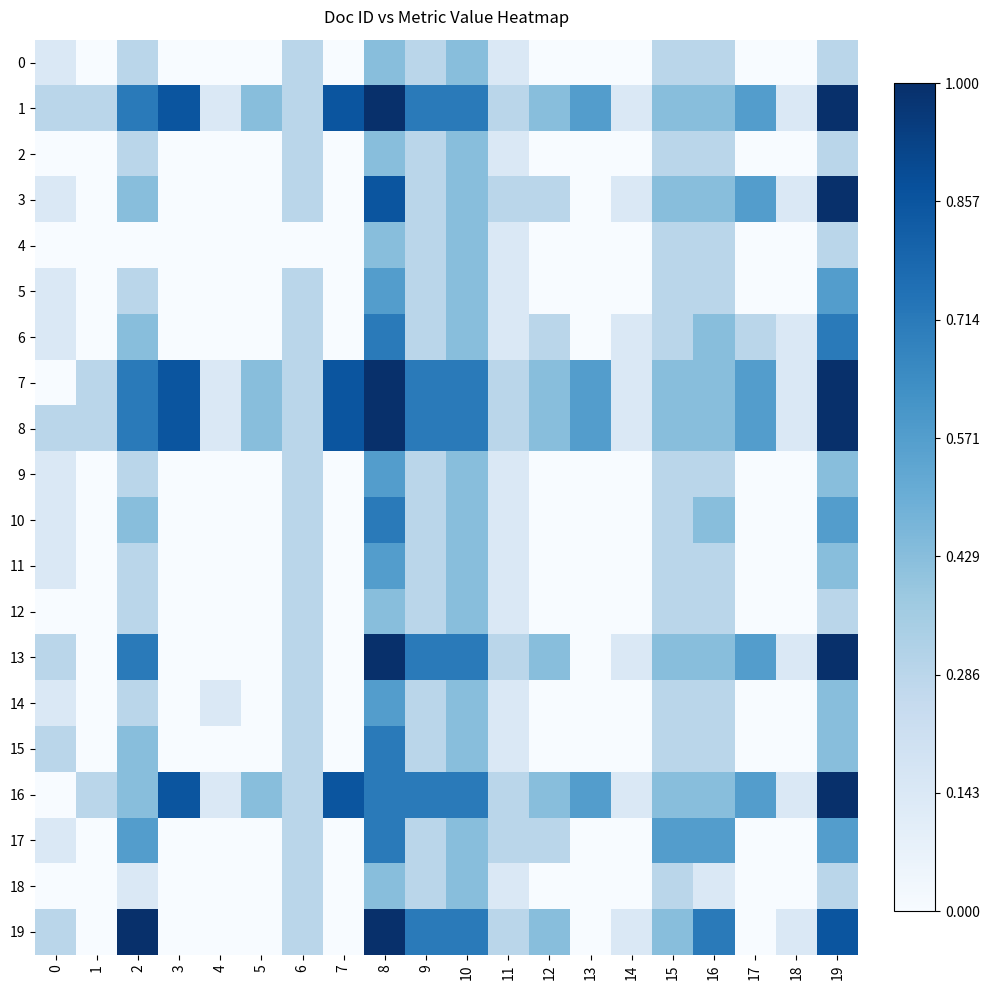

Reading left to right, list all the values displayed in this chart.

0: 0=1	1=0	2=2	3=0	4=0	5=0	6=2	7=0	8=3	9=2	10=3	11=1	12=0	13=0	14=0	15=2	16=2	17=0	18=0	19=2
1: 0=2	1=2	2=5	3=6	4=1	5=3	6=2	7=6	8=7	9=5	10=5	11=2	12=3	13=4	14=1	15=3	16=3	17=4	18=1	19=7
2: 0=0	1=0	2=2	3=0	4=0	5=0	6=2	7=0	8=3	9=2	10=3	11=1	12=0	13=0	14=0	15=2	16=2	17=0	18=0	19=2
3: 0=1	1=0	2=3	3=0	4=0	5=0	6=2	7=0	8=6	9=2	10=3	11=2	12=2	13=0	14=1	15=3	16=3	17=4	18=1	19=7
4: 0=0	1=0	2=0	3=0	4=0	5=0	6=0	7=0	8=3	9=2	10=3	11=1	12=0	13=0	14=0	15=2	16=2	17=0	18=0	19=2
5: 0=1	1=0	2=2	3=0	4=0	5=0	6=2	7=0	8=4	9=2	10=3	11=1	12=0	13=0	14=0	15=2	16=2	17=0	18=0	19=4
6: 0=1	1=0	2=3	3=0	4=0	5=0	6=2	7=0	8=5	9=2	10=3	11=1	12=2	13=0	14=1	15=2	16=3	17=2	18=1	19=5
7: 0=0	1=2	2=5	3=6	4=1	5=3	6=2	7=6	8=7	9=5	10=5	11=2	12=3	13=4	14=1	15=3	16=3	17=4	18=1	19=7
8: 0=2	1=2	2=5	3=6	4=1	5=3	6=2	7=6	8=7	9=5	10=5	11=2	12=3	13=4	14=1	15=3	16=3	17=4	18=1	19=7
9: 0=1	1=0	2=2	3=0	4=0	5=0	6=2	7=0	8=4	9=2	10=3	11=1	12=0	13=0	14=0	15=2	16=2	17=0	18=0	19=3
10: 0=1	1=0	2=3	3=0	4=0	5=0	6=2	7=0	8=5	9=2	10=3	11=1	12=0	13=0	14=0	15=2	16=3	17=0	18=0	19=4
11: 0=1	1=0	2=2	3=0	4=0	5=0	6=2	7=0	8=4	9=2	10=3	11=1	12=0	13=0	14=0	15=2	16=2	17=0	18=0	19=3
12: 0=0	1=0	2=2	3=0	4=0	5=0	6=2	7=0	8=3	9=2	10=3	11=1	12=0	13=0	14=0	15=2	16=2	17=0	18=0	19=2
13: 0=2	1=0	2=5	3=0	4=0	5=0	6=2	7=0	8=7	9=5	10=5	11=2	12=3	13=0	14=1	15=3	16=3	17=4	18=1	19=7
14: 0=1	1=0	2=2	3=0	4=1	5=0	6=2	7=0	8=4	9=2	10=3	11=1	12=0	13=0	14=0	15=2	16=2	17=0	18=0	19=3
15: 0=2	1=0	2=3	3=0	4=0	5=0	6=2	7=0	8=5	9=2	10=3	11=1	12=0	13=0	14=0	15=2	16=2	17=0	18=0	19=3
16: 0=0	1=2	2=3	3=6	4=1	5=3	6=2	7=6	8=5	9=5	10=5	11=2	12=3	13=4	14=1	15=3	16=3	17=4	18=1	19=7
17: 0=1	1=0	2=4	3=0	4=0	5=0	6=2	7=0	8=5	9=2	10=3	11=2	12=2	13=0	14=0	15=4	16=4	17=0	18=0	19=4
18: 0=0	1=0	2=1	3=0	4=0	5=0	6=2	7=0	8=3	9=2	10=3	11=1	12=0	13=0	14=0	15=2	16=1	17=0	18=0	19=2
19: 0=2	1=0	2=7	3=0	4=0	5=0	6=2	7=0	8=7	9=5	10=5	11=2	12=3	13=0	14=1	15=3	16=5	17=0	18=1	19=6